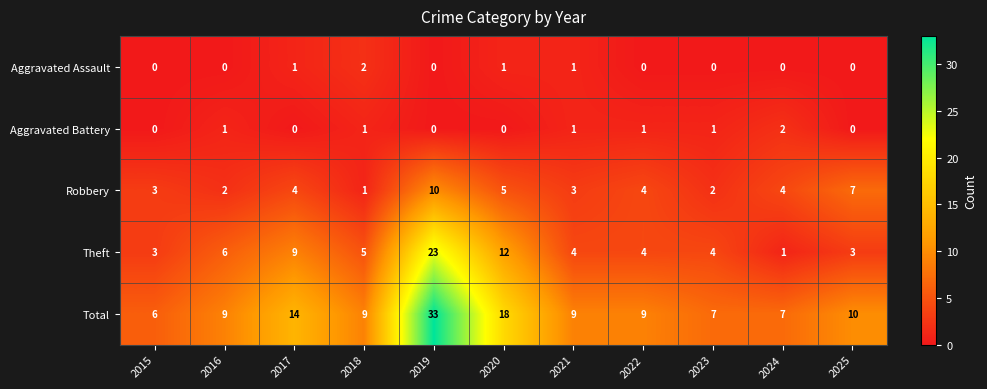

The value of Aggravated Battery at 2025 is 0. True or false?

True